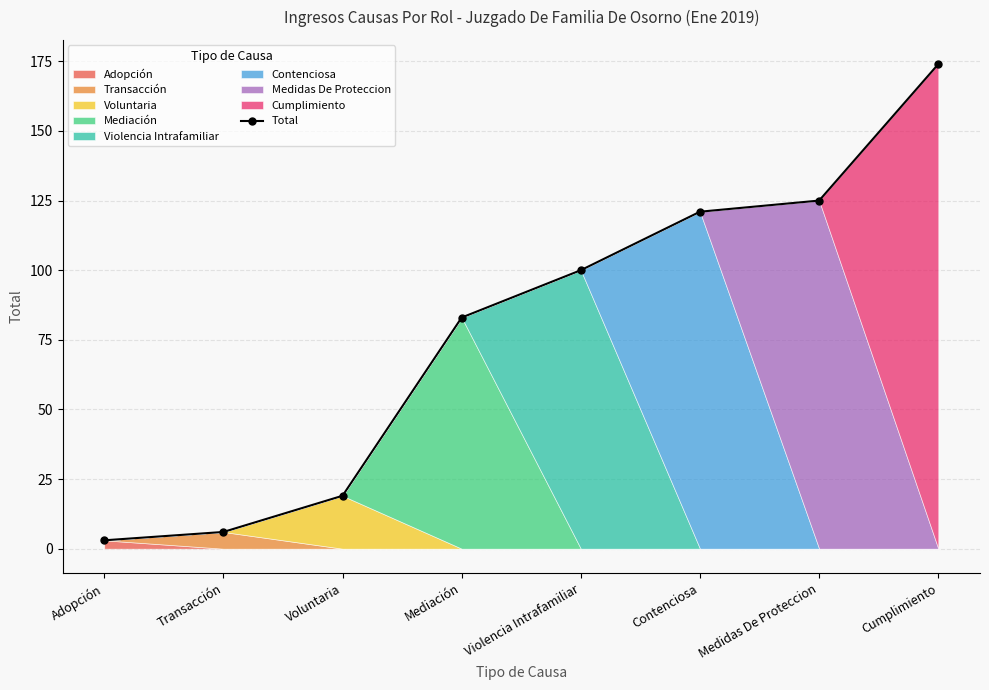

Which label corresponds to the largest value in the chart?

Cumplimiento